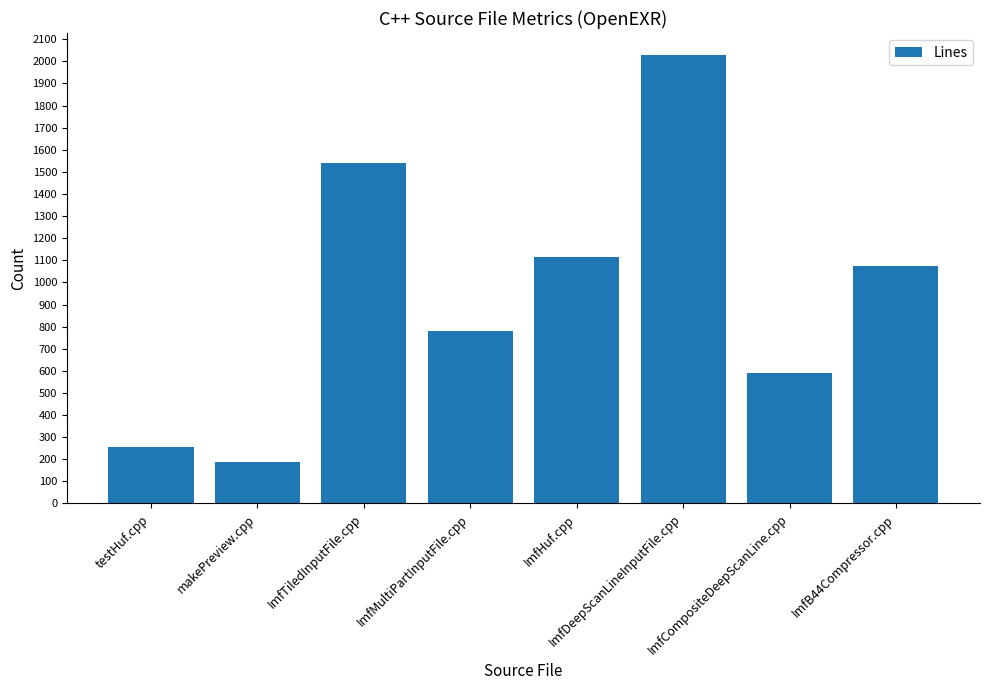

At which label does the data first exceed 1074?

ImfTiledInputFile.cpp